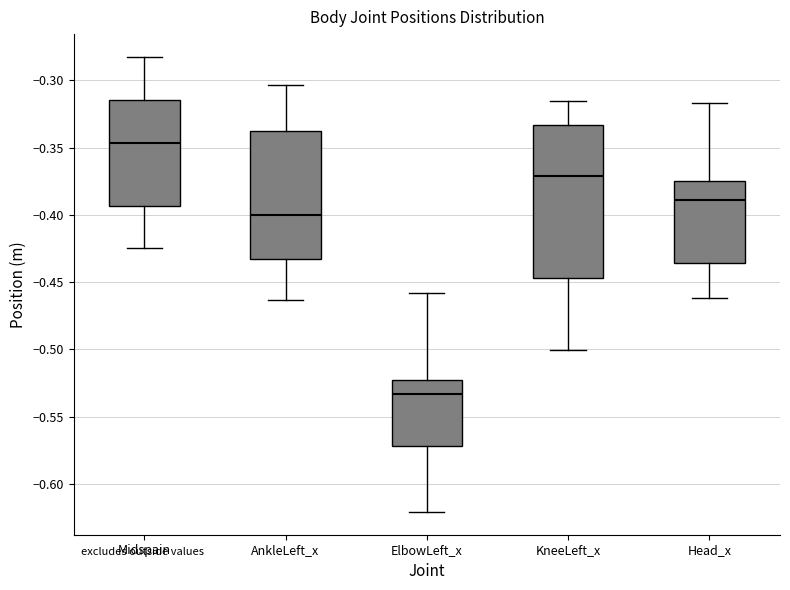

Where is the lower edge of the box for Midspain on the y-axis? The values are not printed on the chart, so give them approximately, as read against the axis.

-0.395